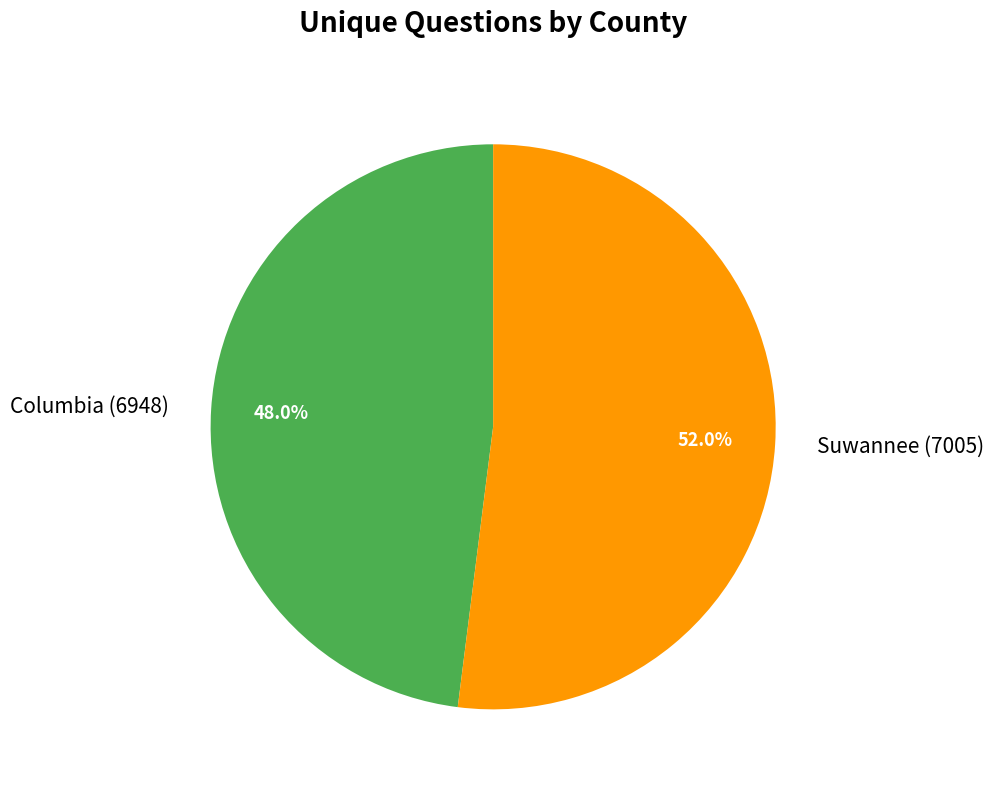

Count the number of slices in the pie.

2